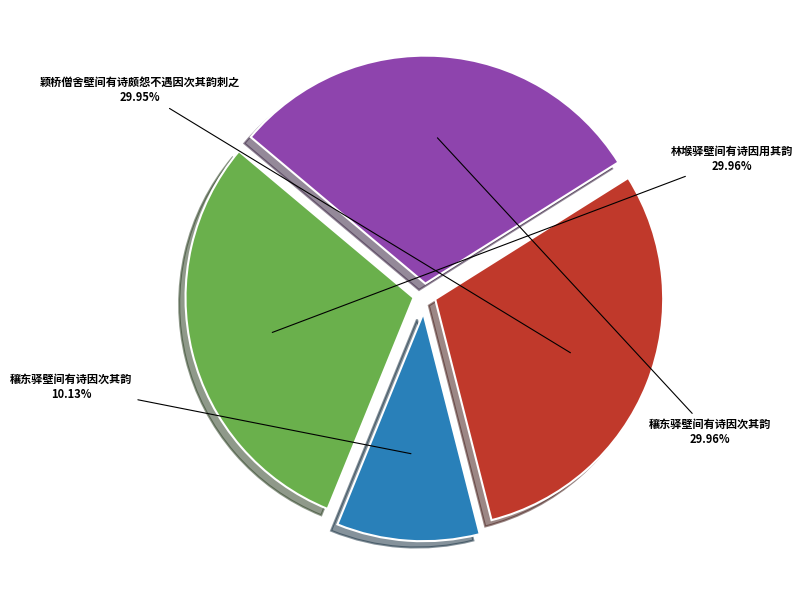

Is there any slice that represents more than half of the pie?

No